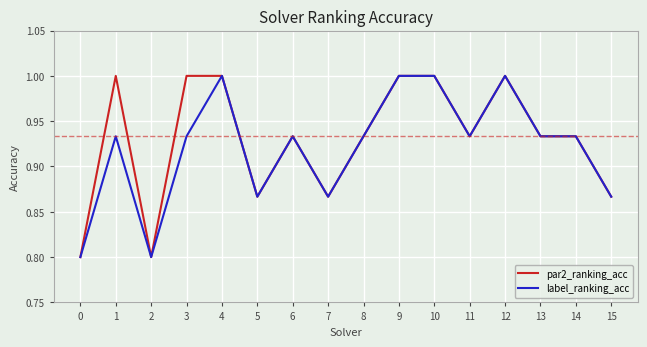

True or false: par2_ranking_acc has more than 1 points higher than both neighbors.

True